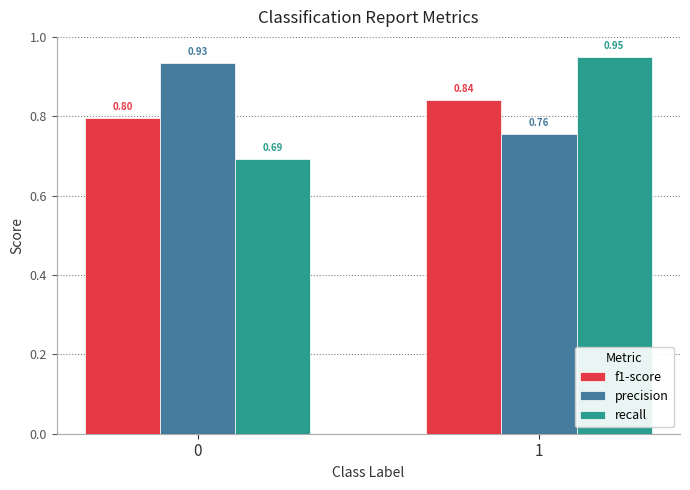

Rank the categories by f1-score value from lowest to highest.

0, 1